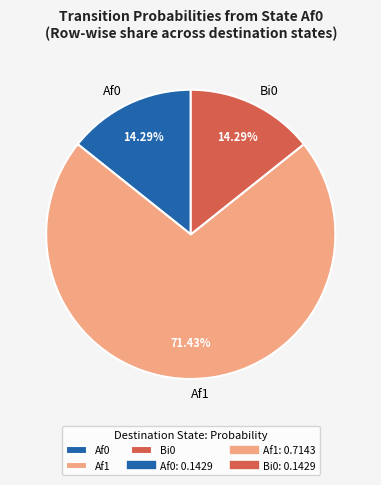

Approximately how many times larger is the value at Bi0 compared to Af0?

1.0